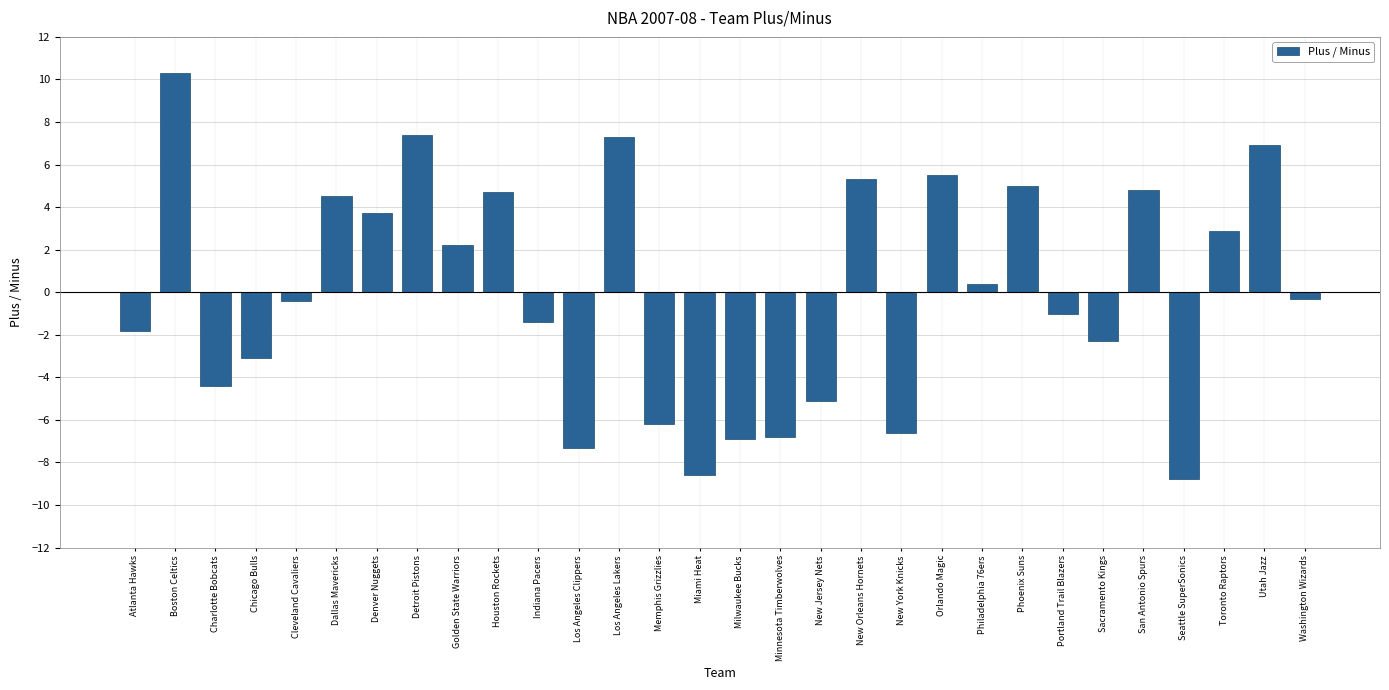

Reading left to right, transcribe all the data shown in this chart.

-1.8	10.3	-4.4	-3.1	-0.4	4.5	3.7	7.4	2.2	4.7	-1.4	-7.3	7.3	-6.2	-8.6	-6.9	-6.8	-5.1	5.3	-6.6	5.5	0.4	5.0	-1.0	-2.3	4.8	-8.8	2.9	6.9	-0.3